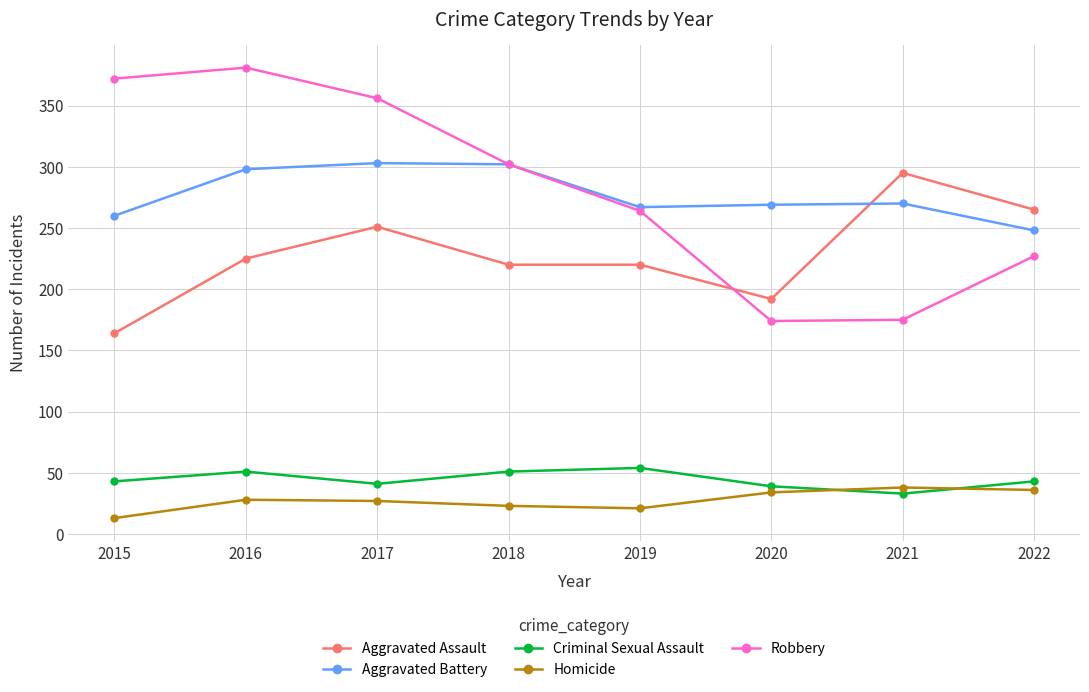

At which label does Robbery first exceed 302?

2015